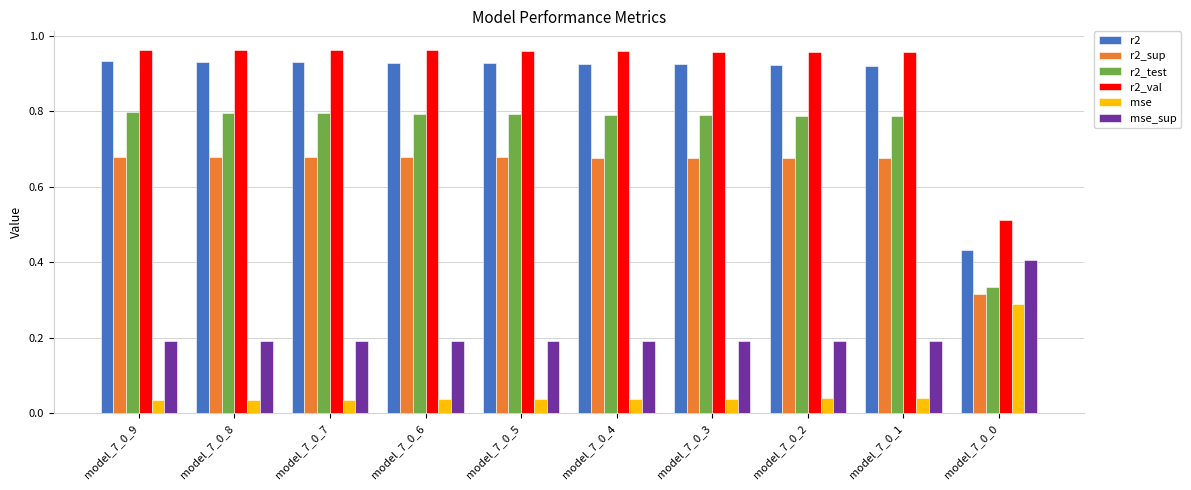

What are all the series names shown in the legend?

r2, r2_sup, r2_test, r2_val, mse, mse_sup